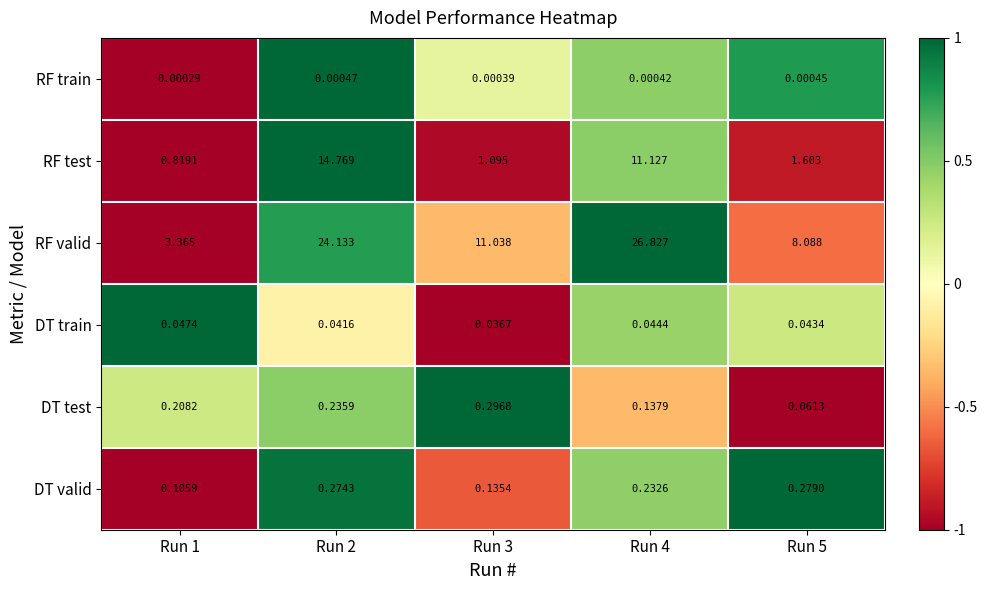

Which series has the largest total across all categories?

RF valid